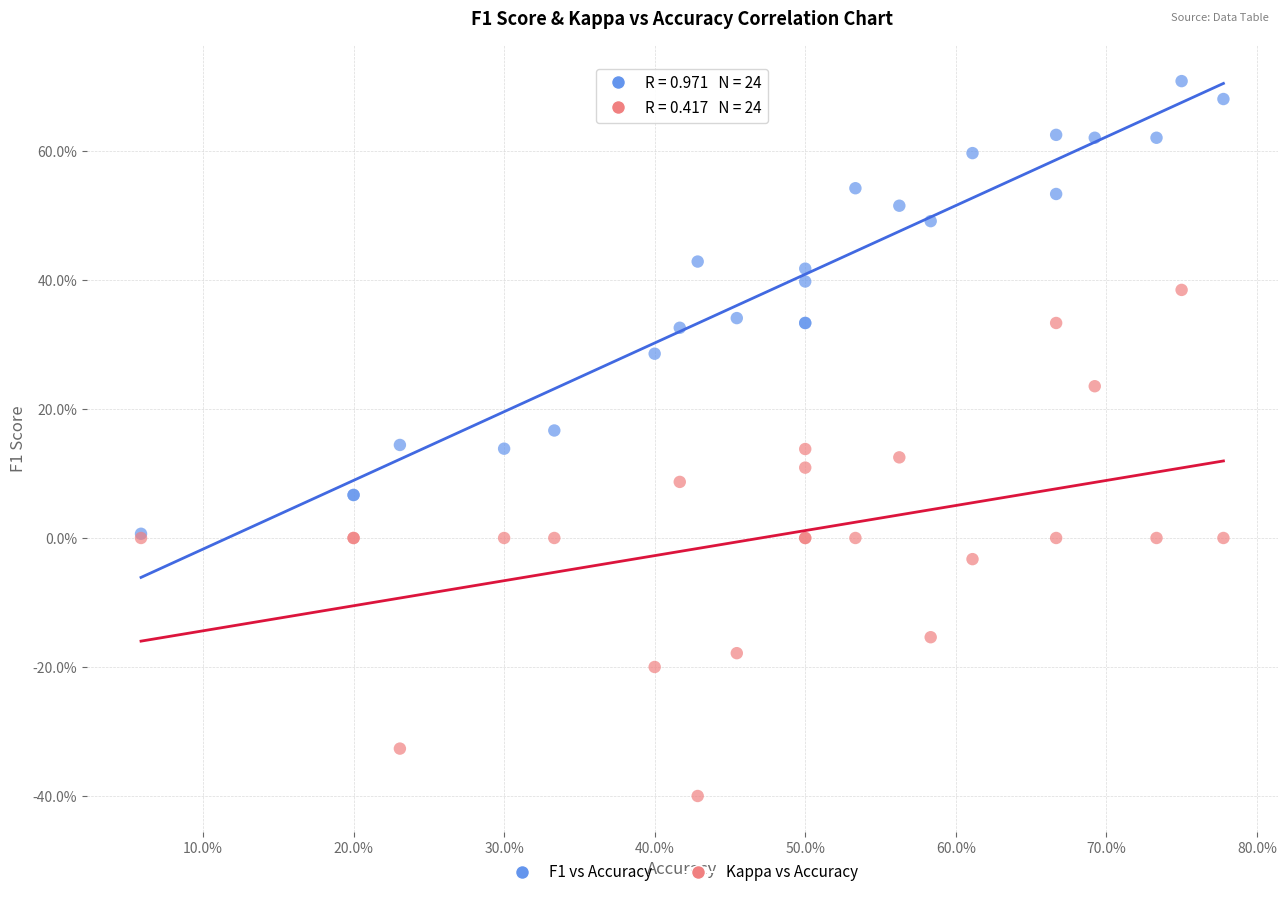

What are all the series names shown in the legend?

F1 vs Accuracy, Kappa vs Accuracy